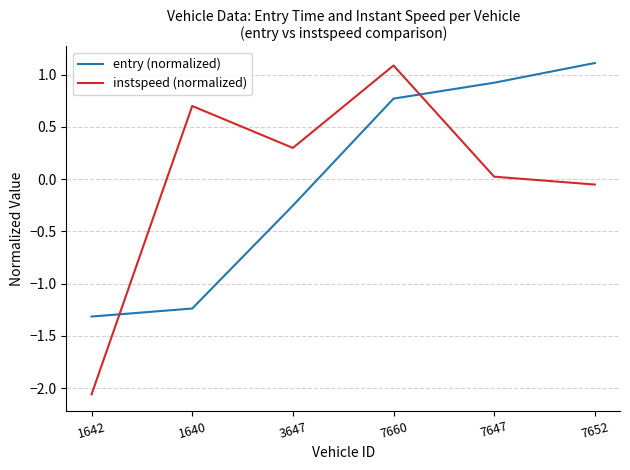

At which label does entry (normalized) reach its peak?

7652